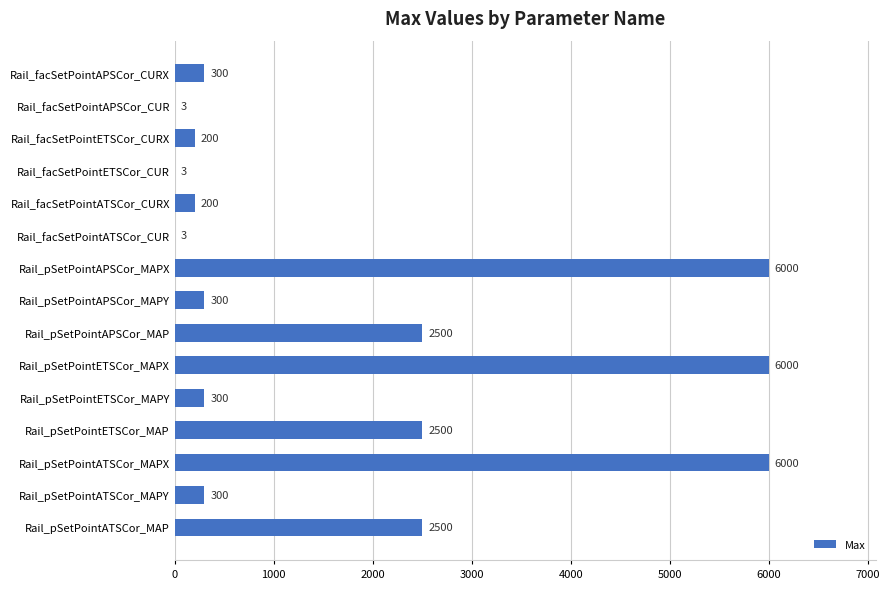

What is the sum of the values at Rail_facSetPointATSCor_CURX and Rail_pSetPointAPSCor_MAPX?

6200